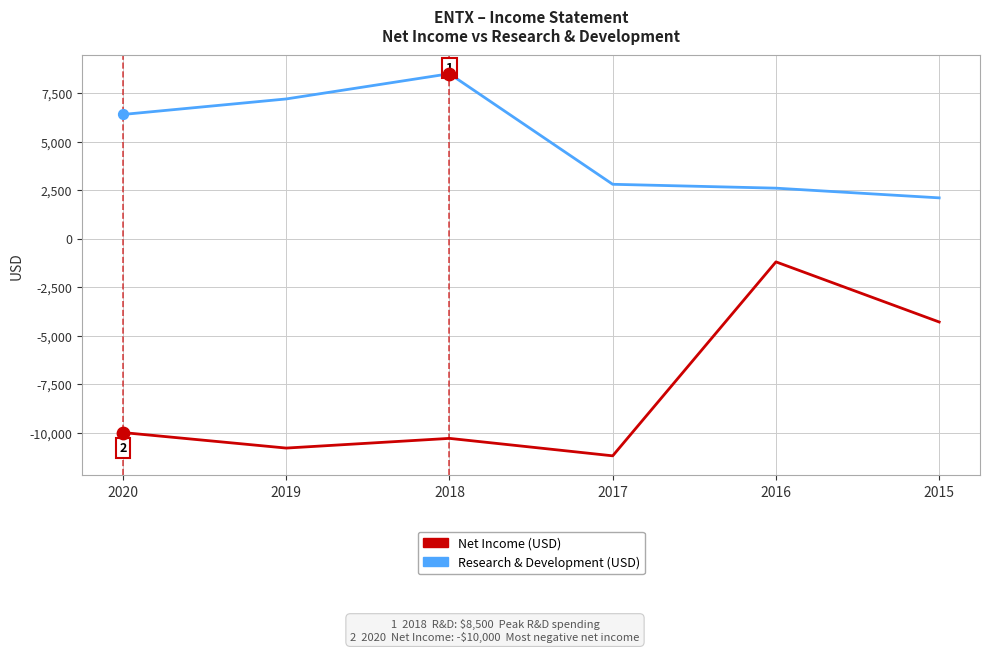

At which category is the sum across all series the highest?

2016